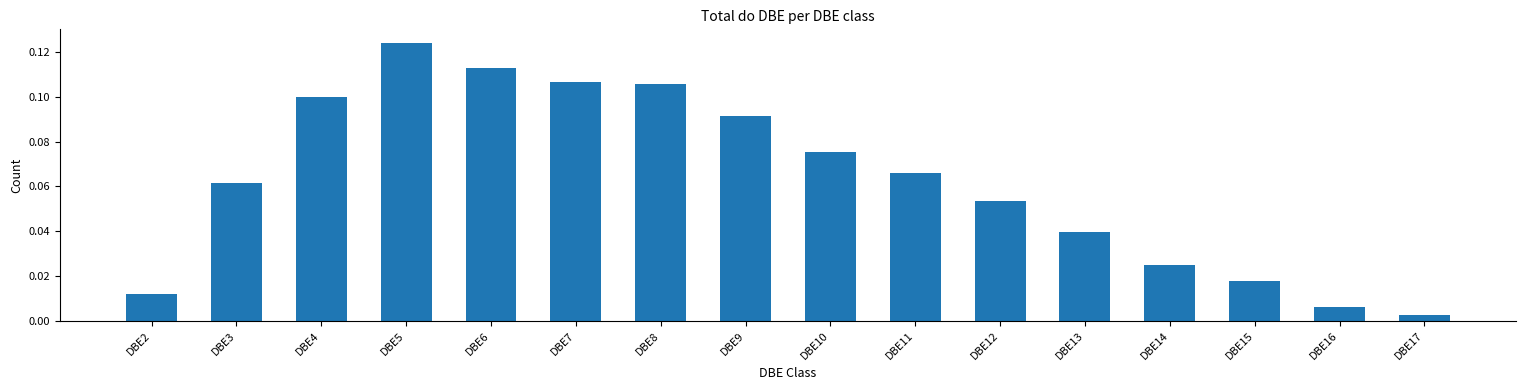

What is the sum of all values?

1.0